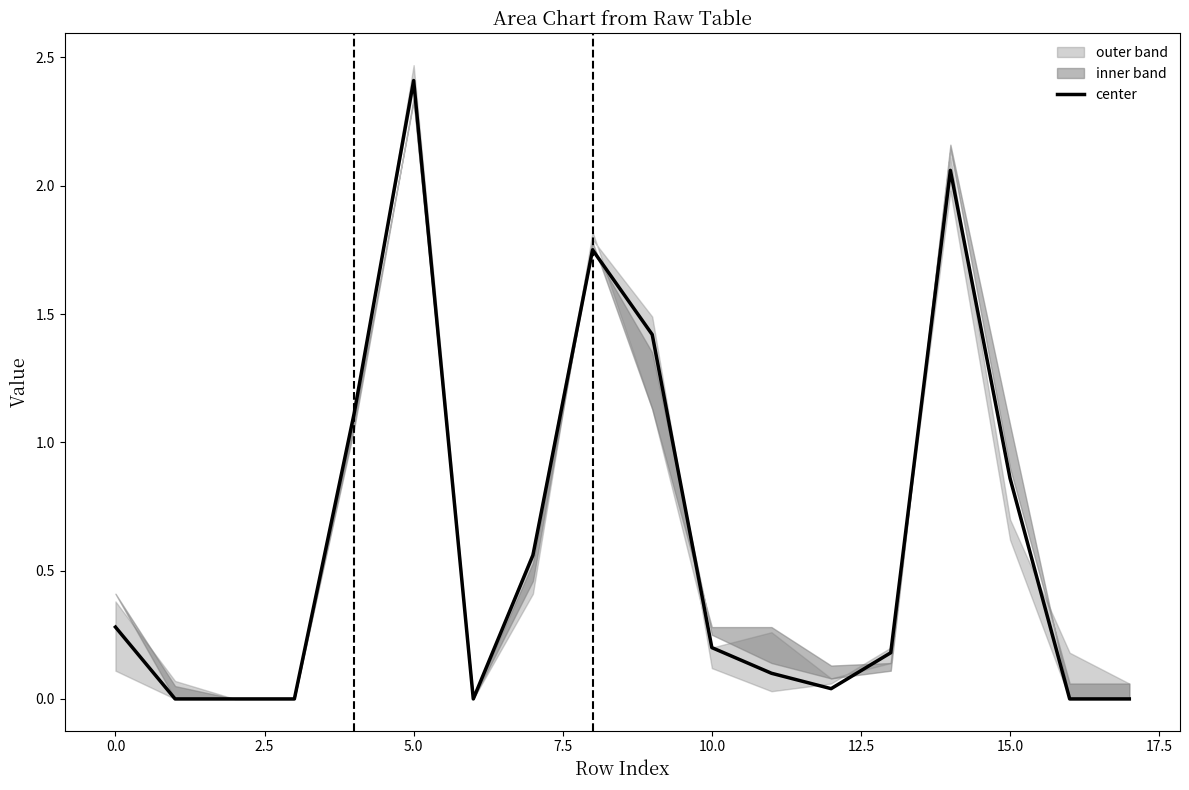

What is the greatest value displayed?

2.4